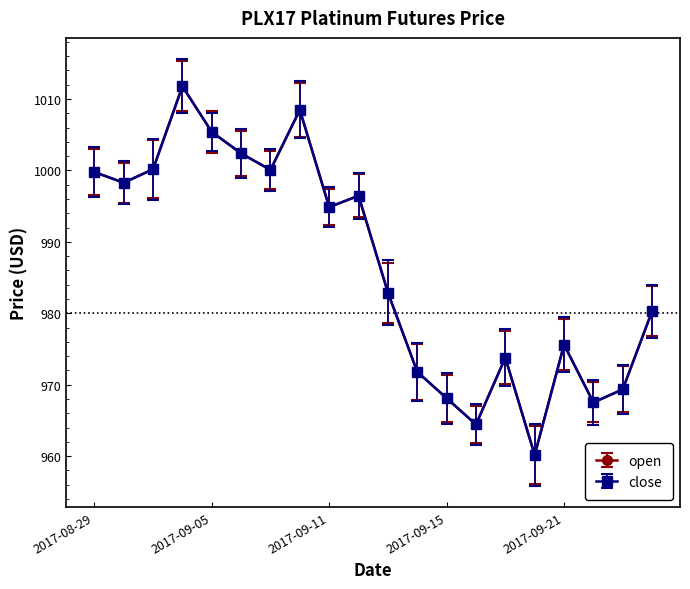

List the labels in order of open value, smallest first.

2017-09-20, 2017-09-18, 2017-09-22, 2017-09-15, 2017-09-25, 2017-09-14, 2017-09-19, 2017-09-21, 2017-09-26, 2017-09-13, 2017-09-11, 2017-09-12, 2017-08-30, 2017-08-29, 2017-09-07, 2017-08-31, 2017-09-06, 2017-09-05, 2017-09-08, 2017-09-01